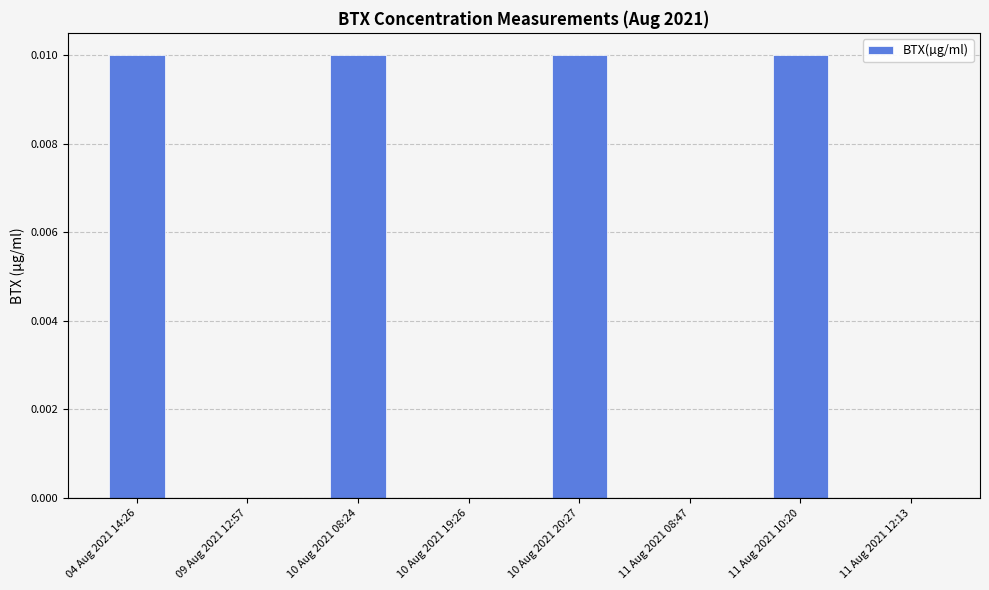

Which has a higher value, 11 Aug 2021 10:20 or 09 Aug 2021 12:57?

11 Aug 2021 10:20